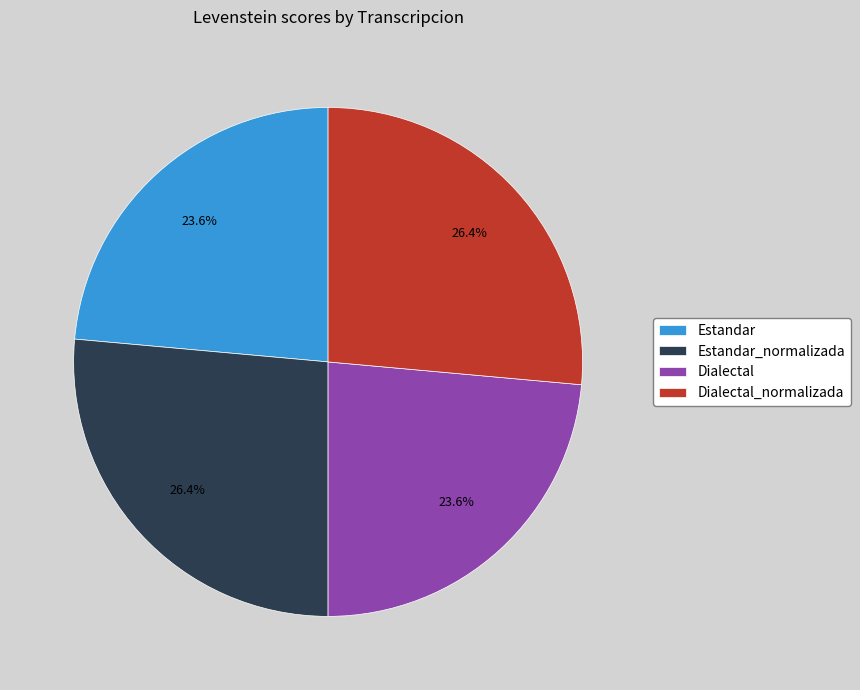

How much of the chart is everything except Estandar_normalizada?

73.6%